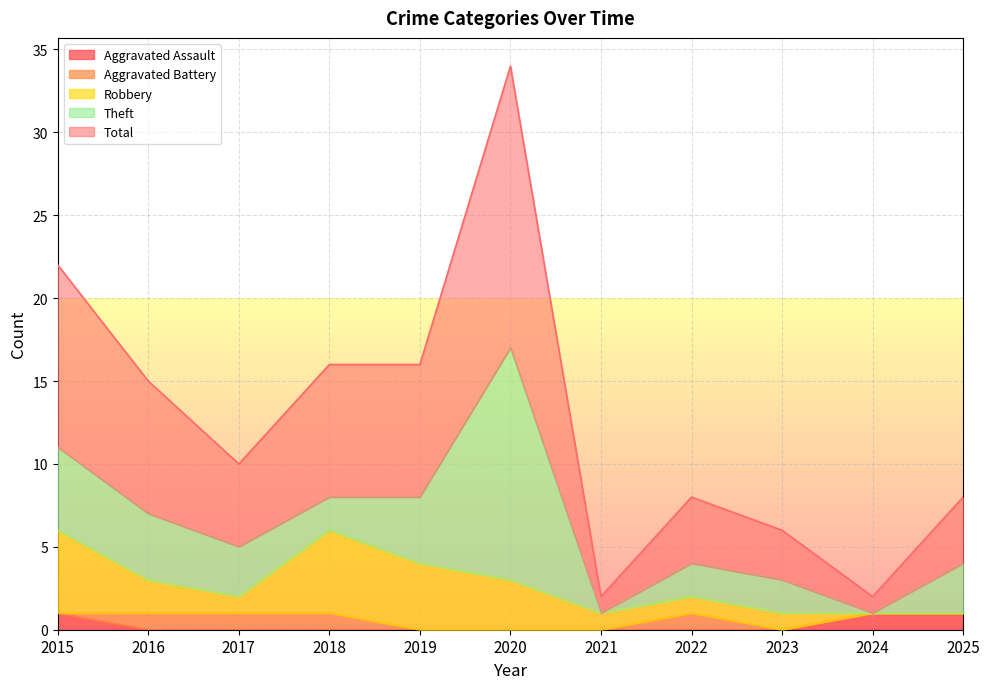

Where is the first local minimum for Total?

2017